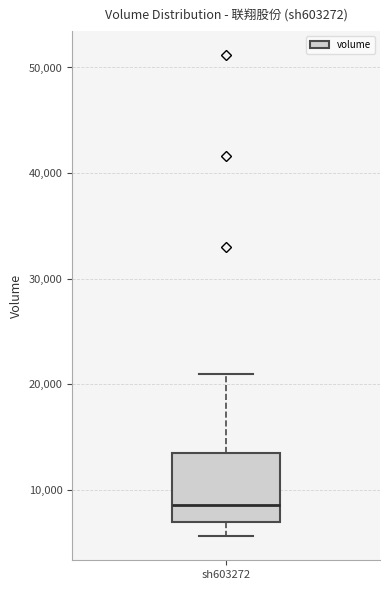

Read this box plot against the y-axis: the position of the median line, the range covered by the box, and the ends of both whiskers. The values are not printed on the chart, so give them approximately, as read against the axis.

median 9000, box 7000 to 13000, whiskers 6000 to 21000